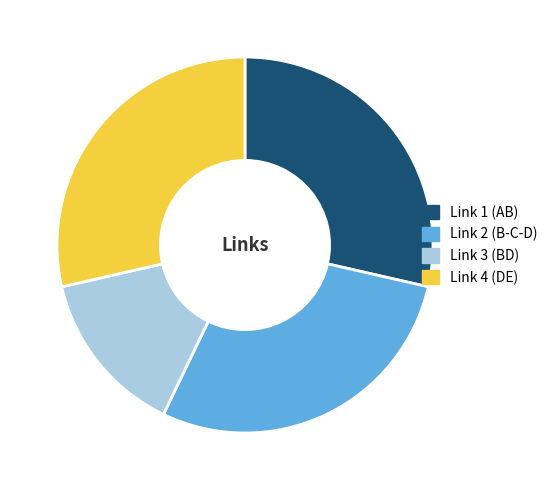

The Link 1 (AB) slice represents 29% of the pie. True or false?

True